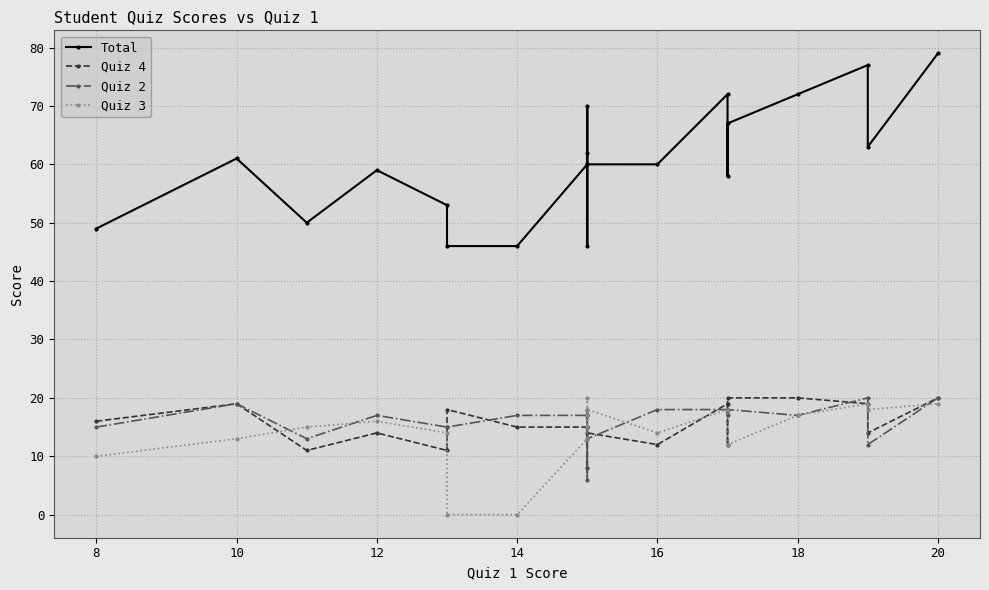

True or false: Total and Quiz 3 intersect in this chart.

False